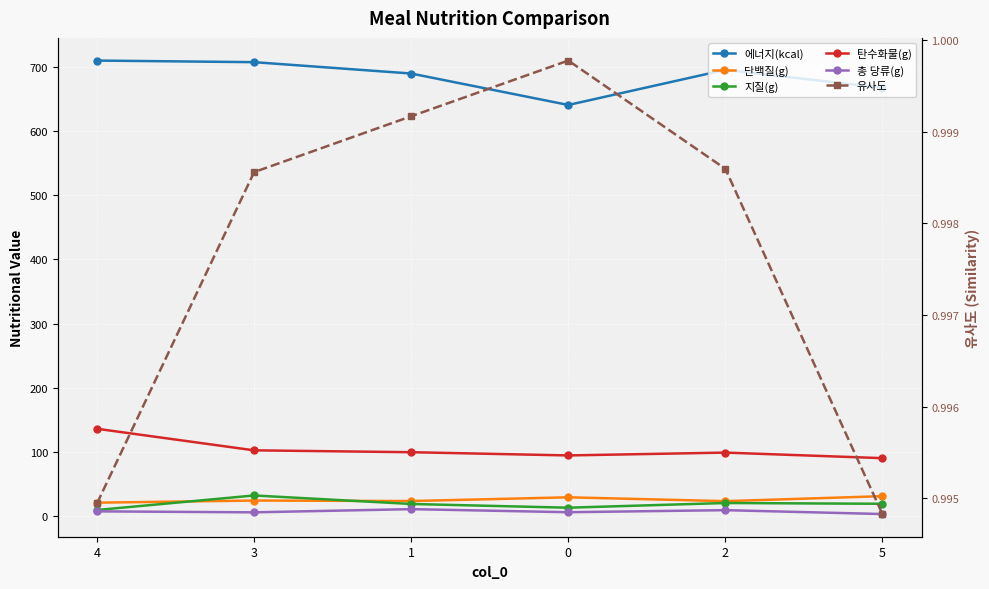

What is the average value of the 유사도 series?

1.0